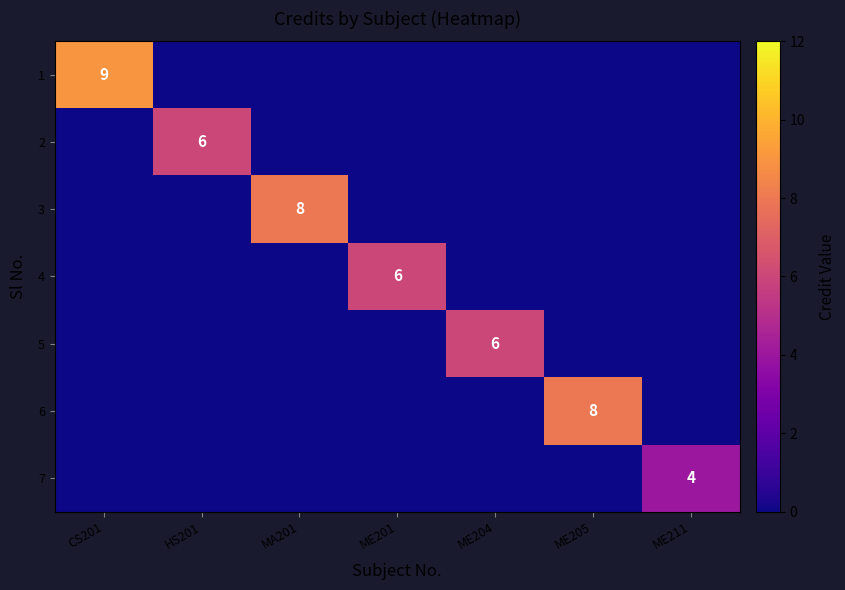

What is the total value across all series at ME211?

4